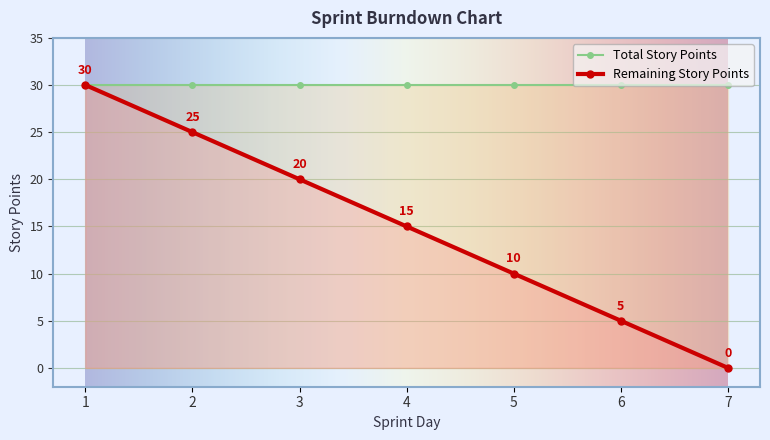

Read the Total Story Points value at 1.

30